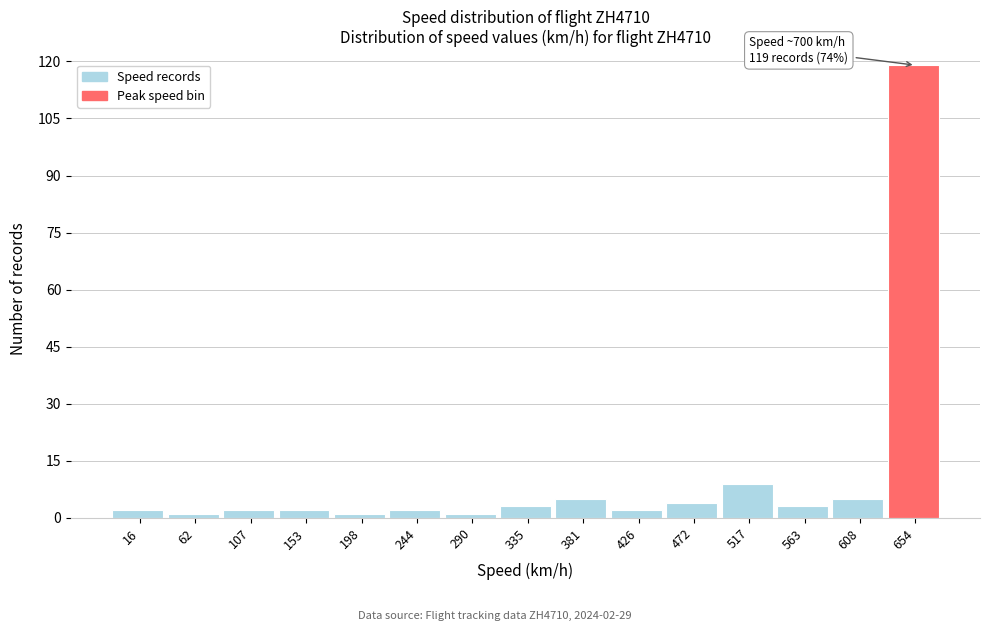

Reading left to right, transcribe all the data shown in this chart.

2	1	2	2	1	2	1	3	5	2	4	9	3	5	119